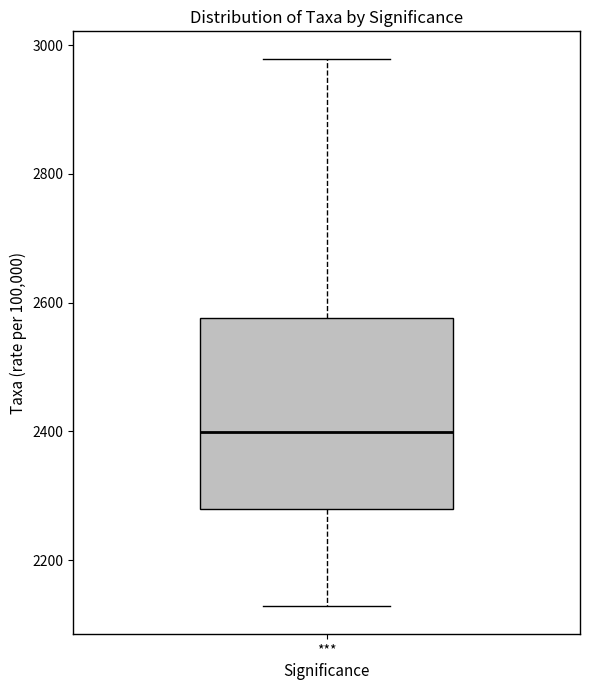

Read this box plot against the y-axis: the position of the median line, the range covered by the box, and the ends of both whiskers. The values are not printed on the chart, so give them approximately, as read against the axis.

median 2400, box 2280 to 2580, whiskers 2120 to 2980